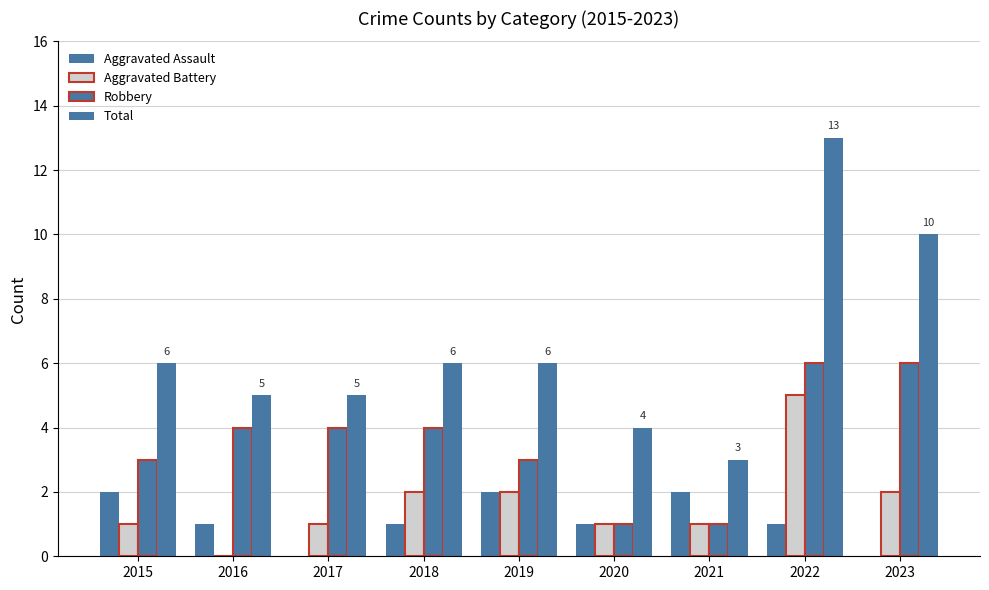

How many groups of bars are there?

9